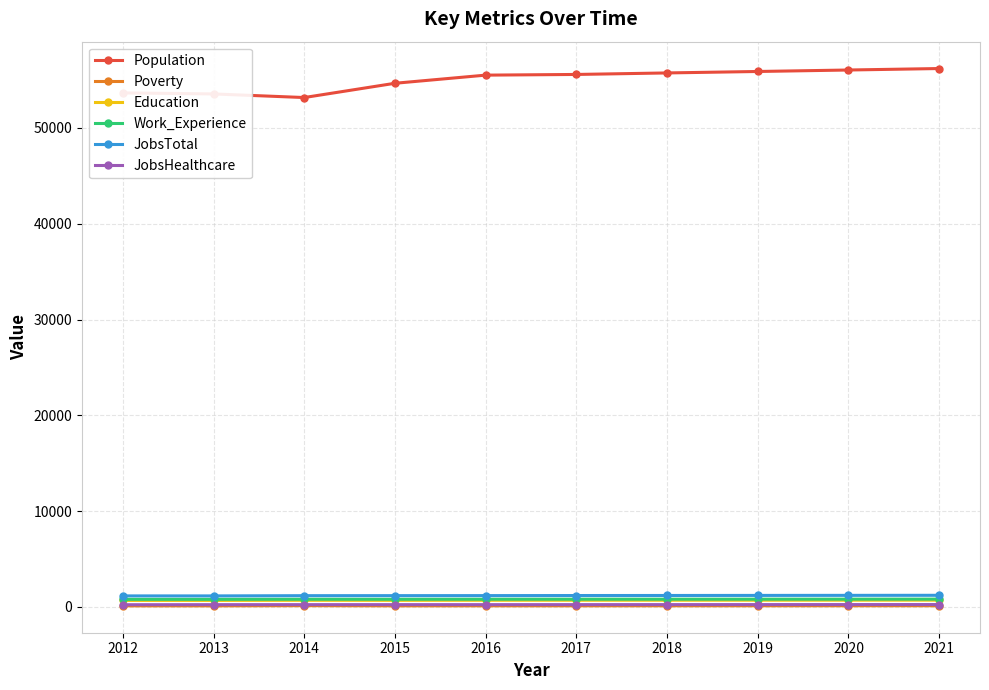

Which series has the widest spread of values?

Population